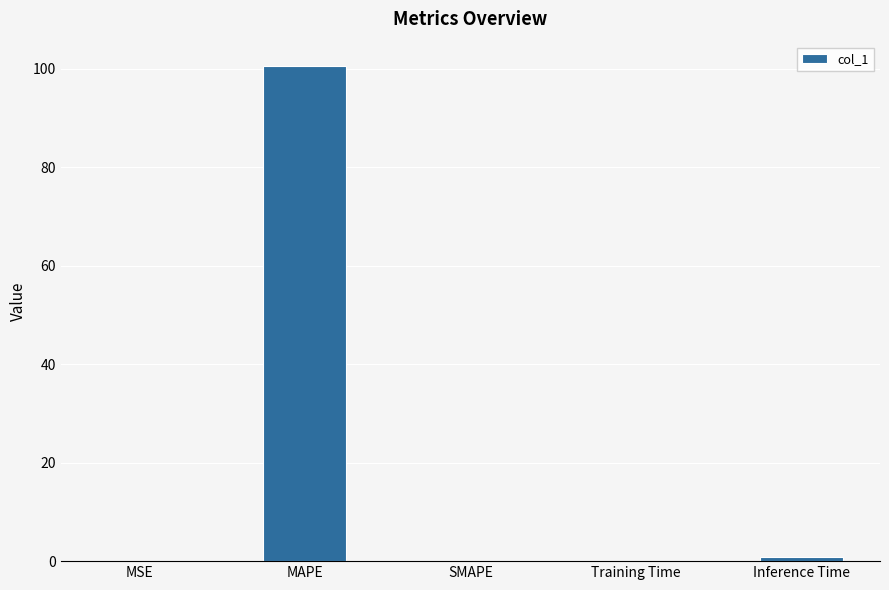

What is the sum of the values at MAPE and MSE?

100.6